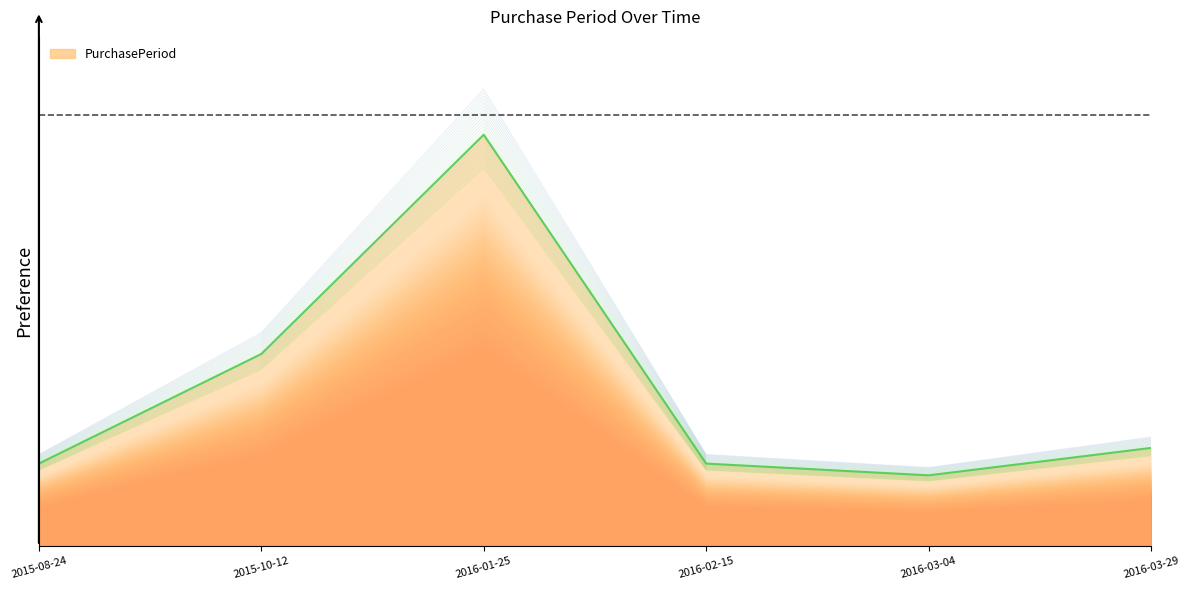

Does the chart have visible grid lines?

No